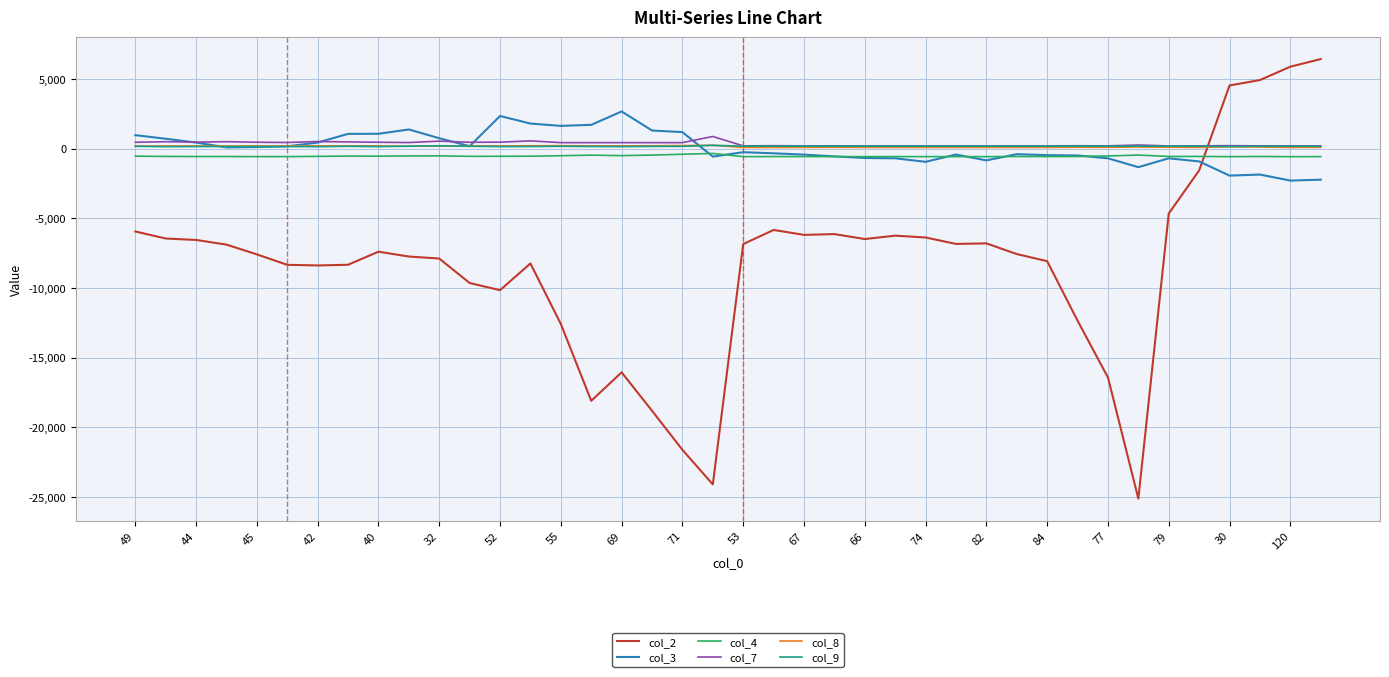

True or false: col_2 and col_4 cross at least once.

True